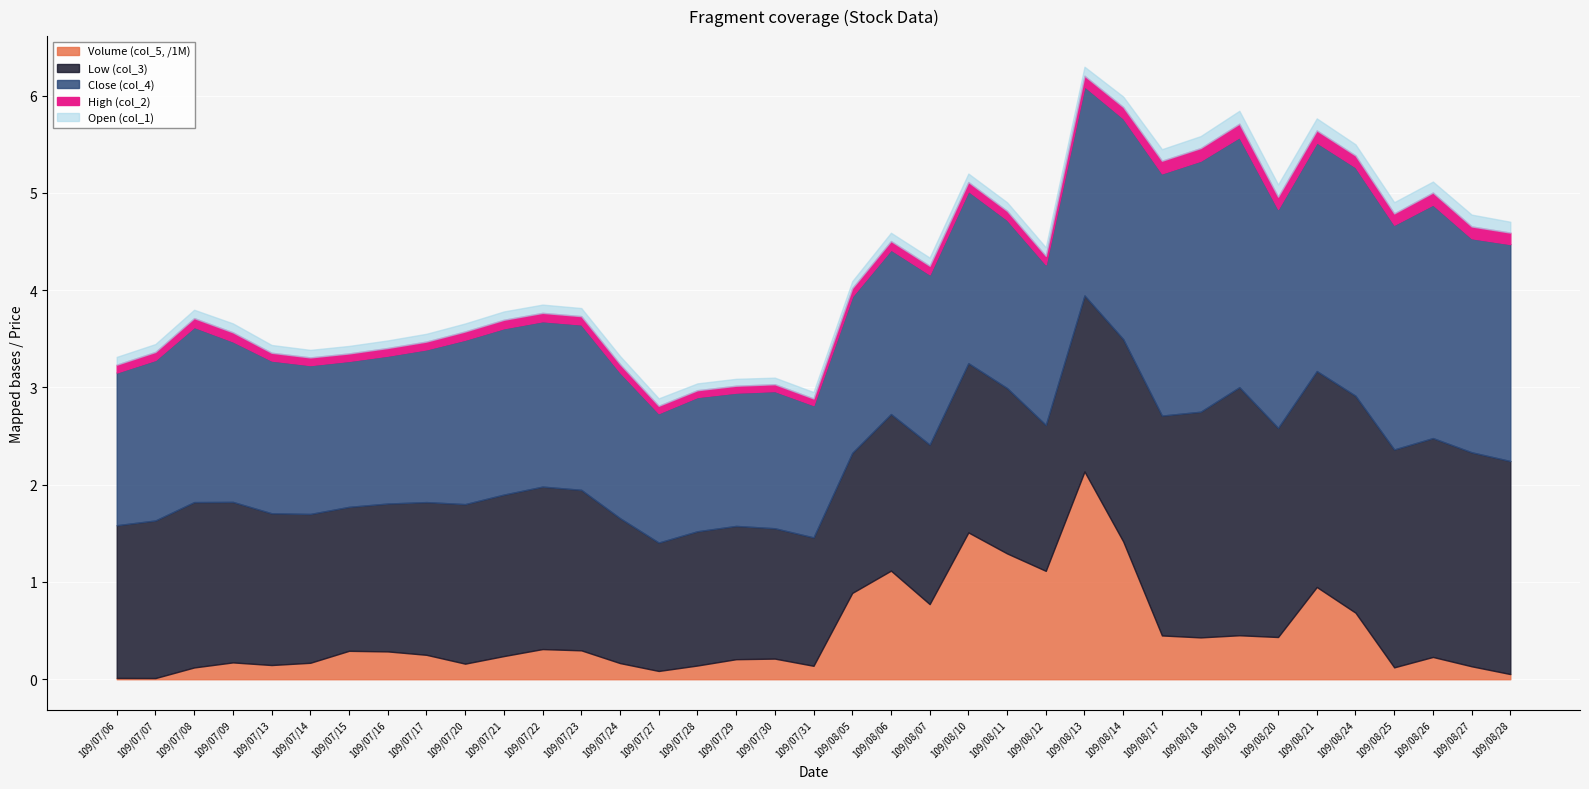

Is the value of Low (col_3) at 109/07/16 greater than the value of Volume (col_5, /1M) at 109/08/26?

Yes